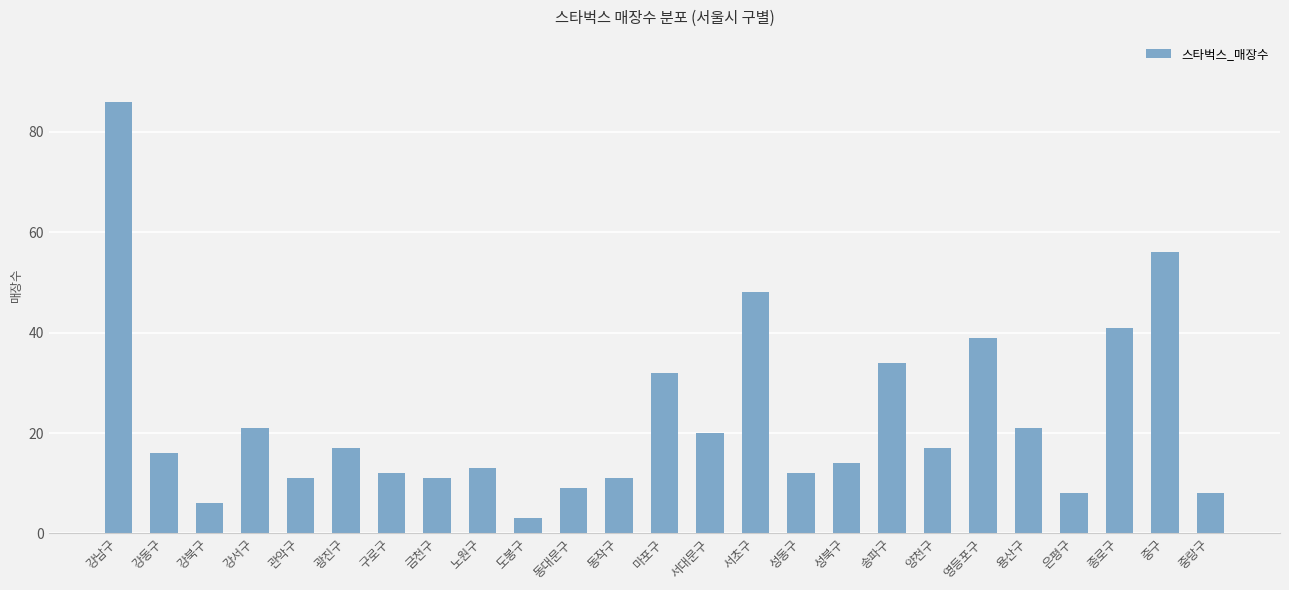

Reading left to right, extract all data points from this chart.

강남구=86	강동구=16	강북구=6	강서구=21	관악구=11	광진구=17	구로구=12	금천구=11	노원구=13	도봉구=3	동대문구=9	동작구=11	마포구=32	서대문구=20	서초구=48	성동구=12	성북구=14	송파구=34	양천구=17	영등포구=39	용산구=21	은평구=8	종로구=41	중구=56	중랑구=8